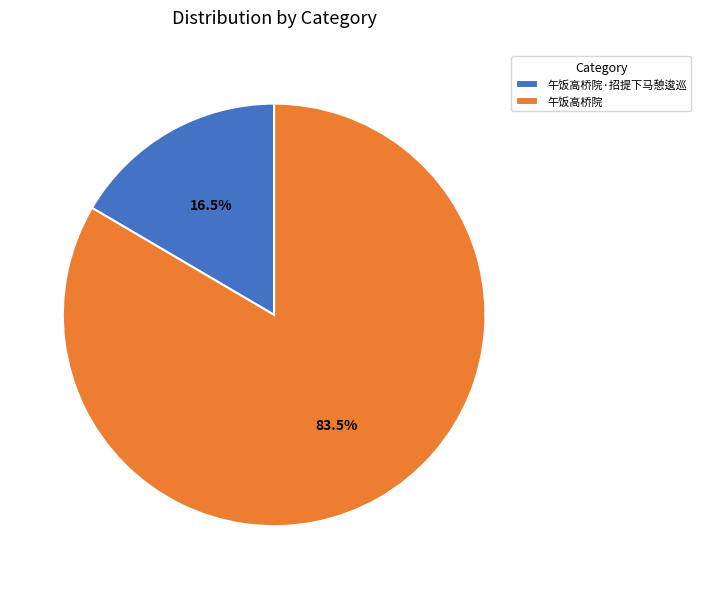

To the nearest percent, what is the difference between the 午饭高桥院·招提下马憩逡巡 and 午饭高桥院 slice percentages?

67%